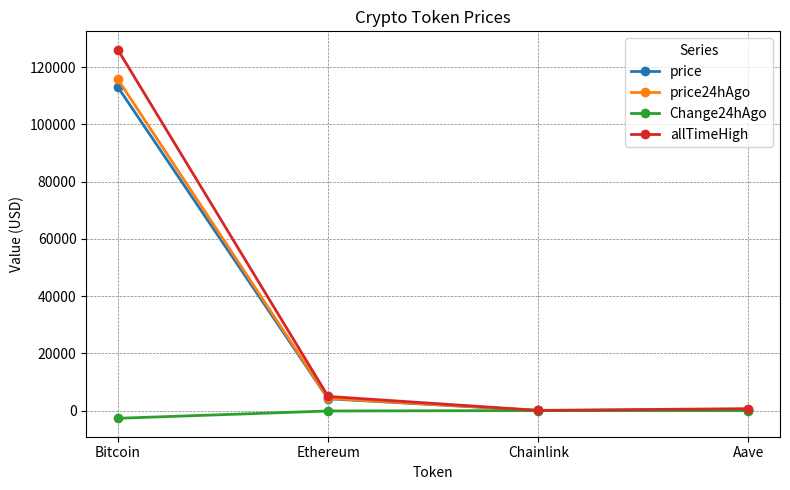

At which category does price reach its first local valley?

Chainlink